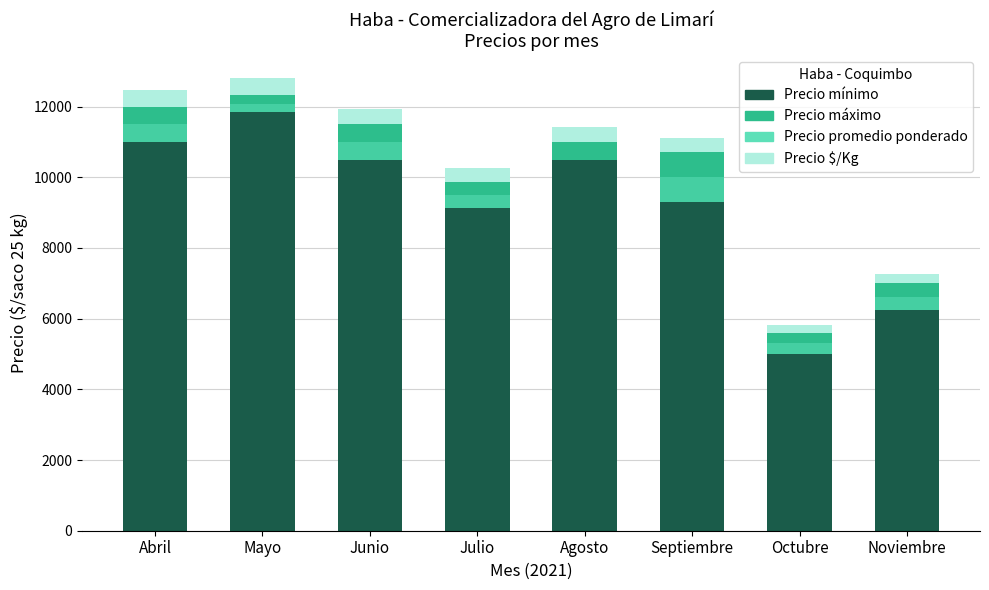

What is the sum of all Precio promedio ponderado values?

3000